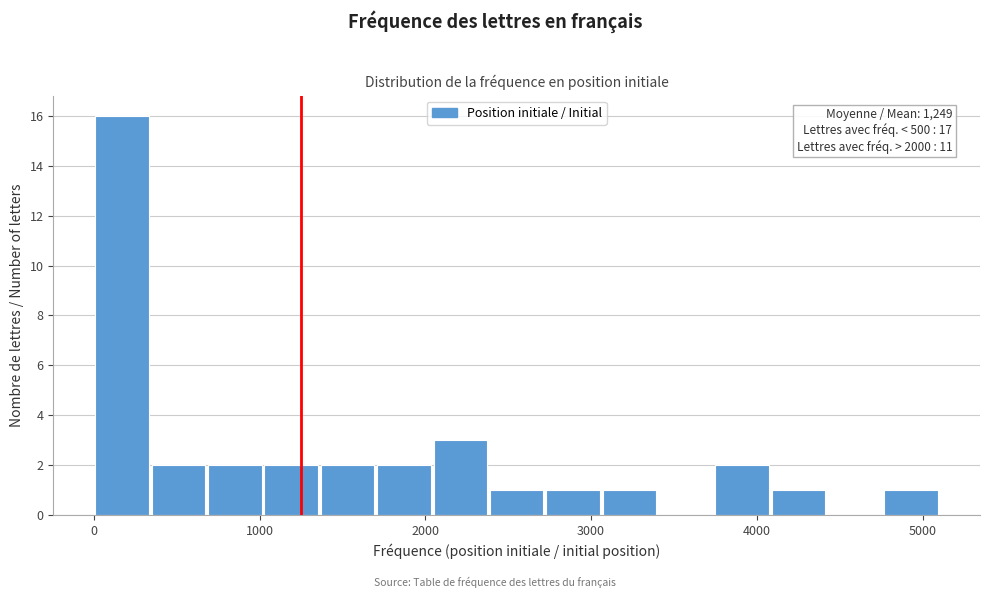

Around what value on the x-axis is the tallest bar? Give the approximate position of its centre, as read against the axis.

200